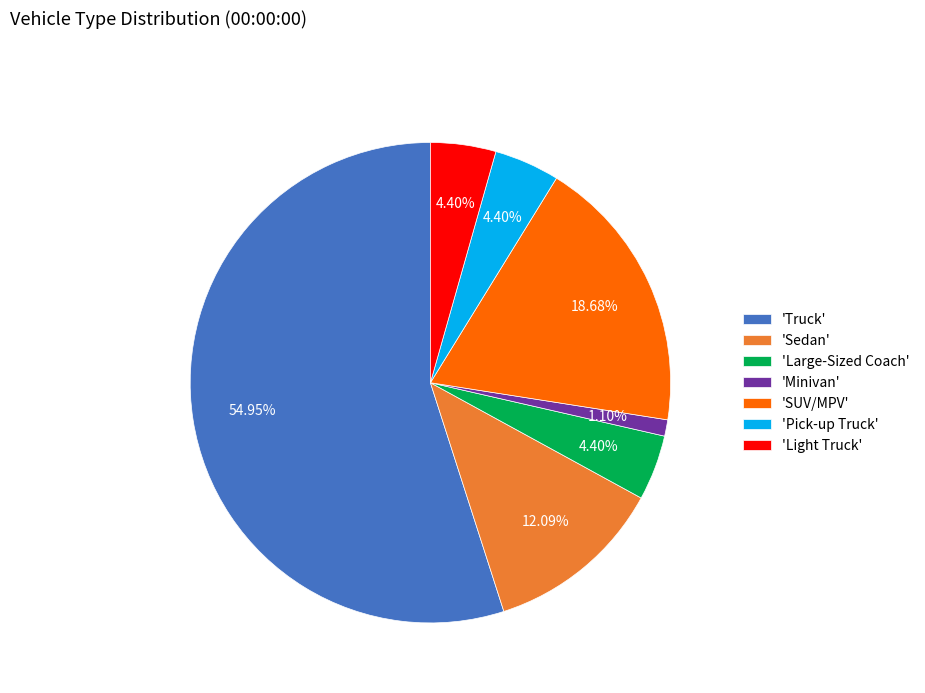

Count the number of slices in the pie.

7